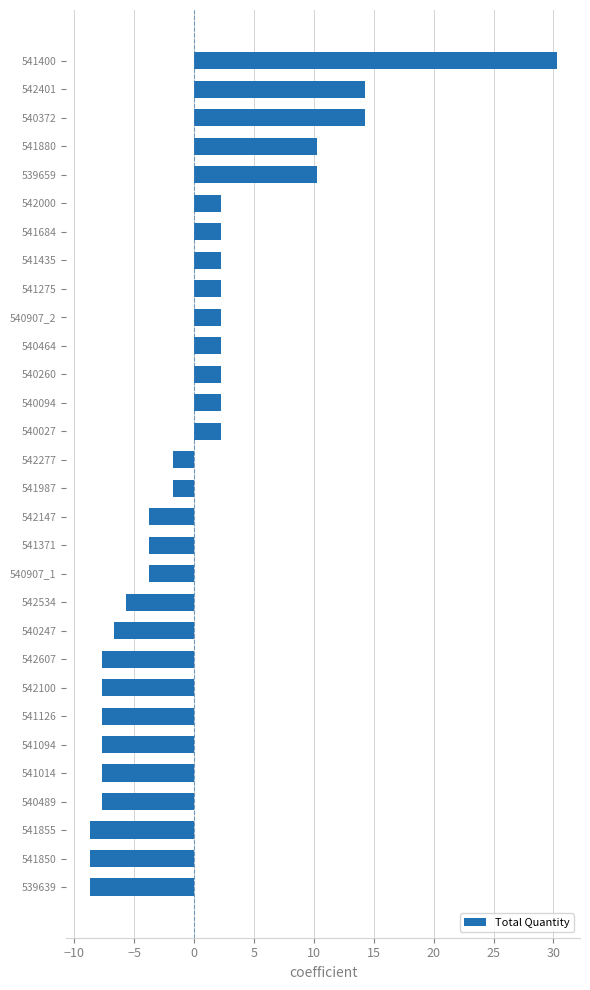

How many positive values are there?

14